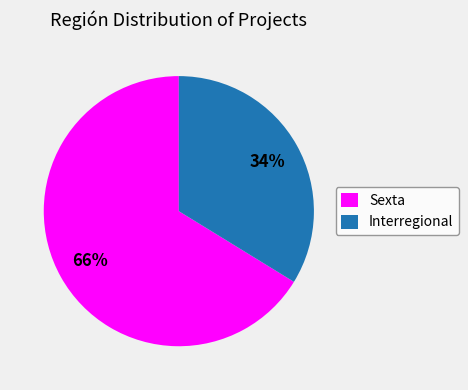

What is the smallest slice in the pie chart?

Interregional